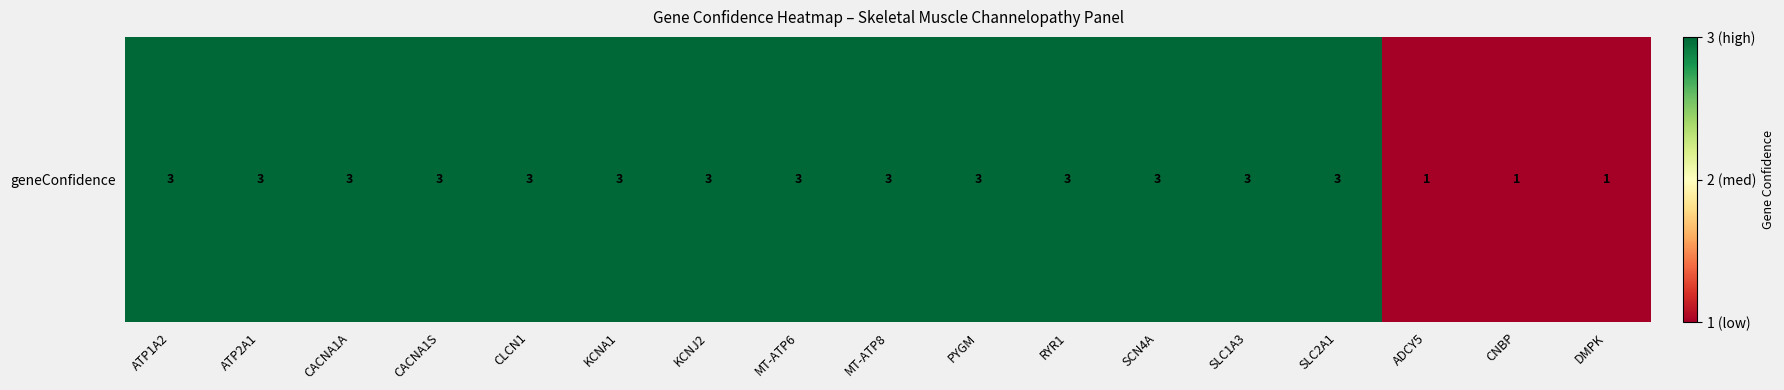

Rank the categories by value from highest to lowest.

ATP1A2, ATP2A1, CACNA1A, CACNA1S, CLCN1, KCNA1, KCNJ2, MT-ATP6, MT-ATP8, PYGM, RYR1, SCN4A, SLC1A3, SLC2A1, ADCY5, CNBP, DMPK